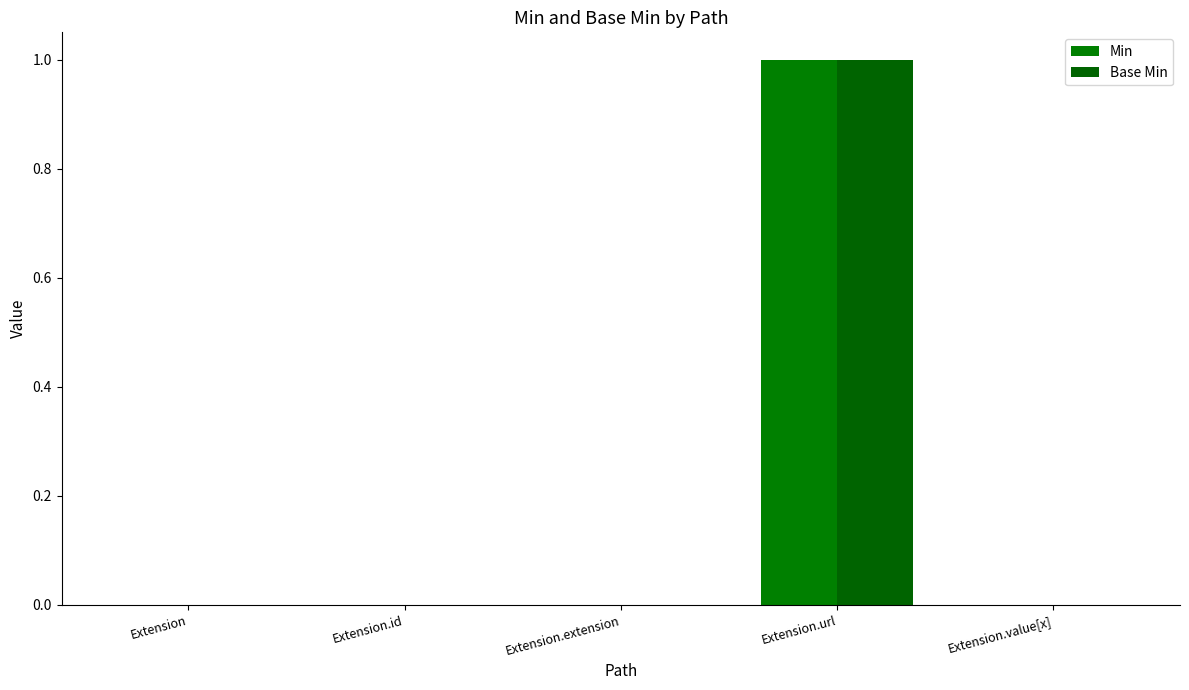

At Extension.extension, list the series in order from smallest to largest.

Min, Base Min